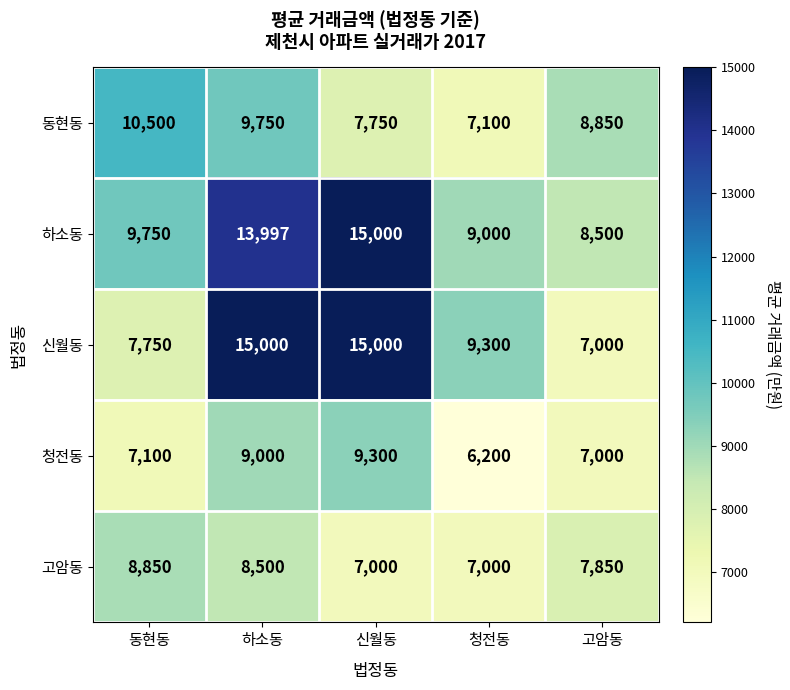

Reading right to left, what are all the values shown in this chart?

동현동: 8850	7100	7750	9750	10500
하소동: 8500	9000	15000	13997	9750
신월동: 7000	9300	15000	15000	7750
청전동: 7000	6200	9300	9000	7100
고암동: 7850	7000	7000	8500	8850